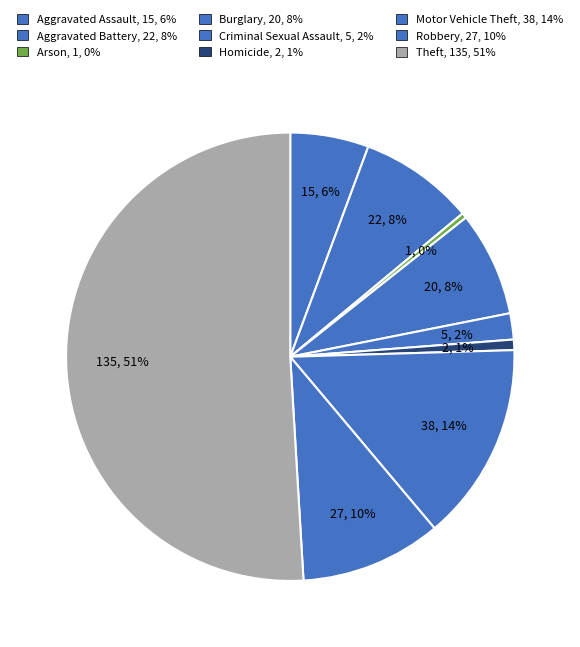

Is there any slice that represents more than half of the pie?

Yes